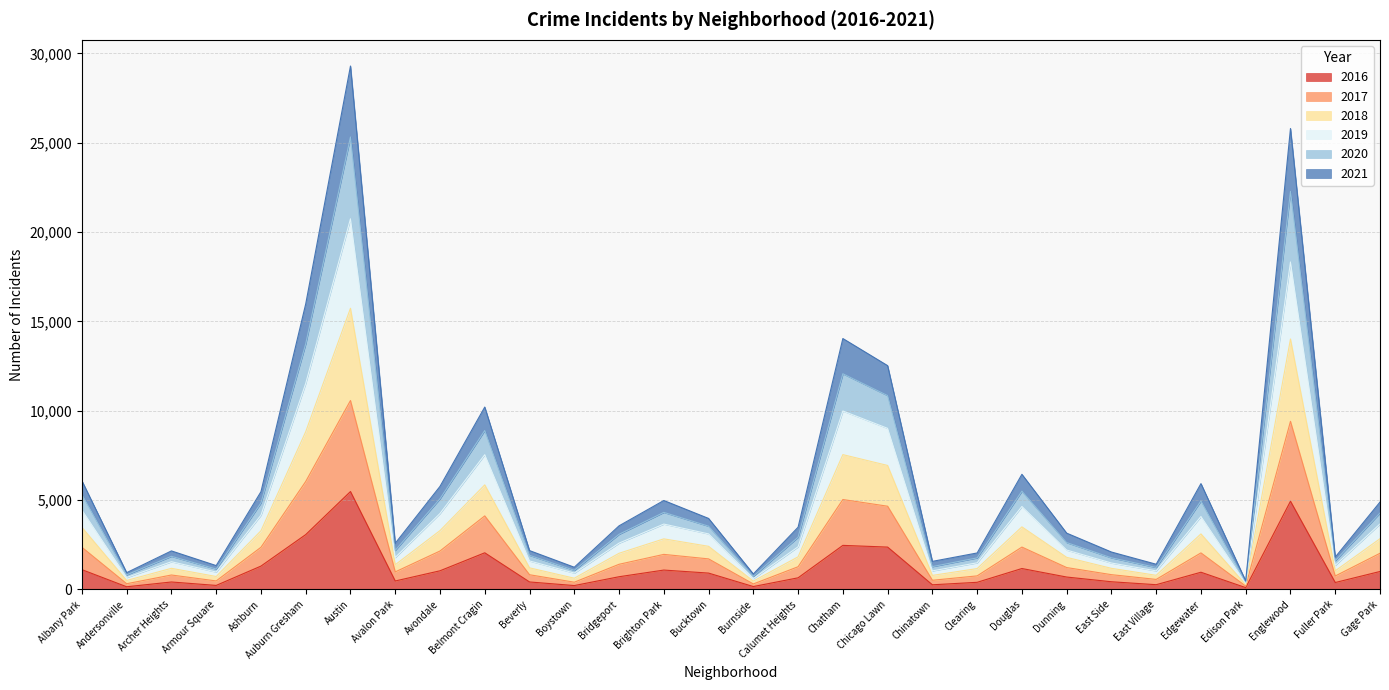

At which label does 2017 first exceed 1410?

Albany Park